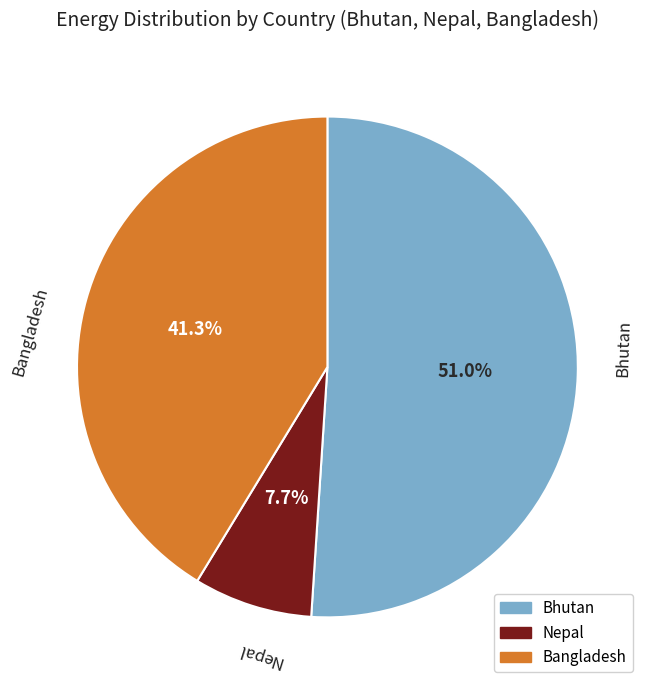

Is Nepal the majority of the pie?

No